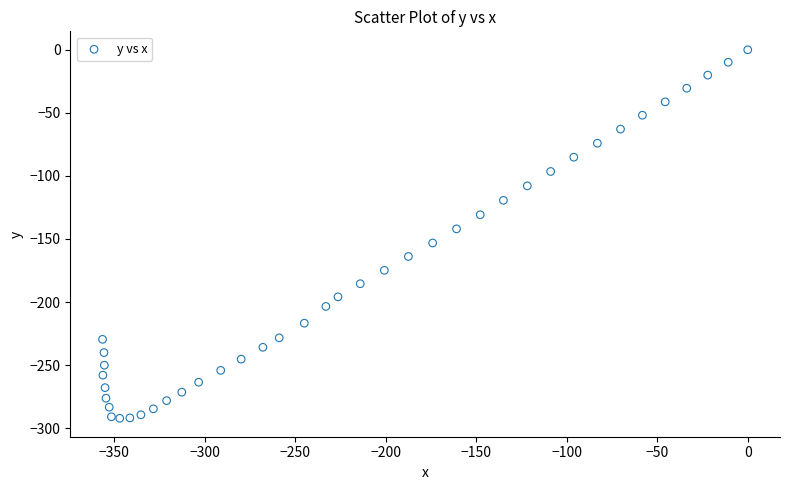

What is the range of Y values (max minus min)?

292.2